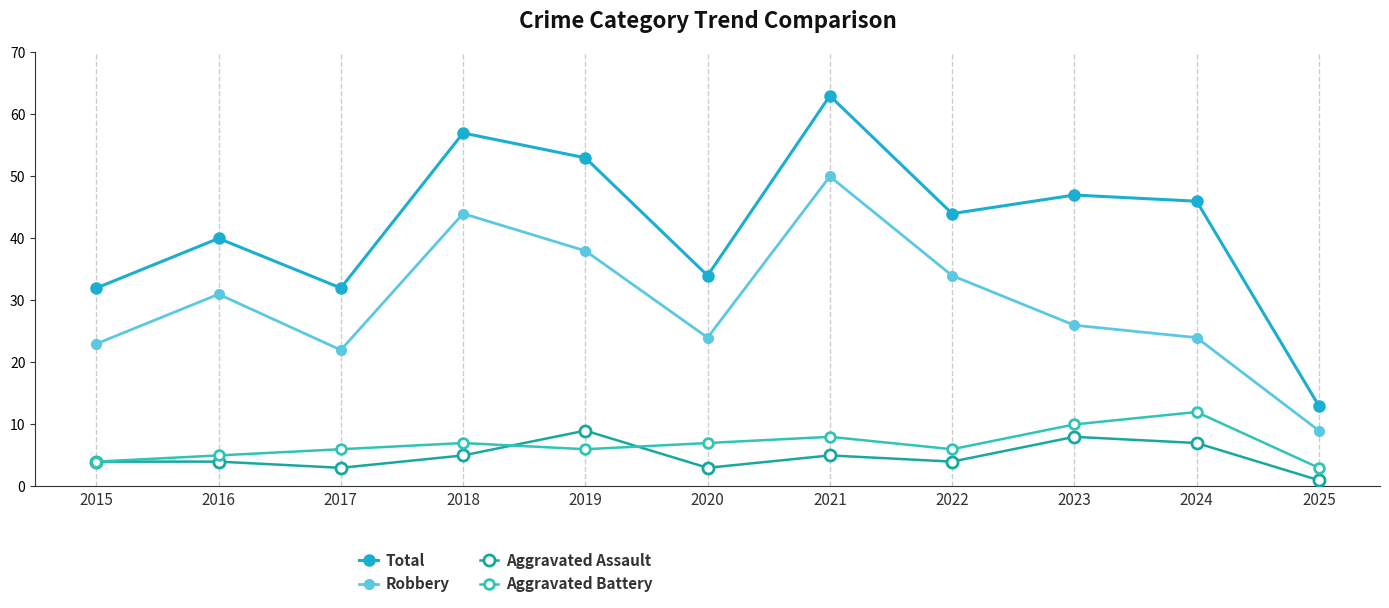

How many distinct data groups are displayed?

4